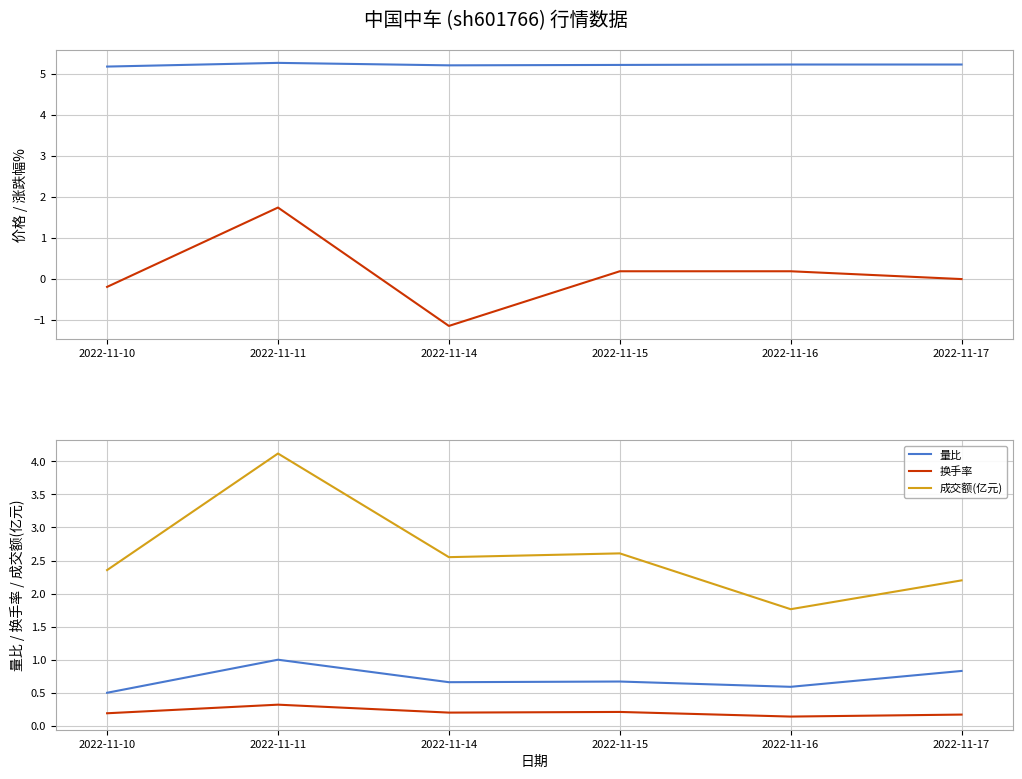

Reading left to right, what are all the values shown in this chart?

价格: 5.2	5.3	5.2	5.2	5.2	5.2
涨跌幅%: -0.2	1.7	-1.1	0.2	0.2	0.0
量比: 0.5	1.0	0.7	0.7	0.6	0.8
换手率: 0.2	0.3	0.2	0.2	0.1	0.2
成交额(亿元): 2.4	4.1	2.6	2.6	1.8	2.2